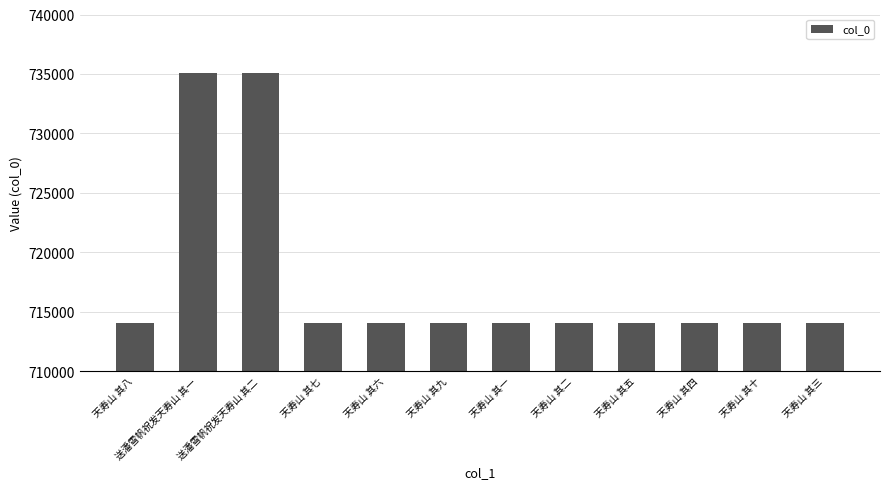

What is the difference between the maximum and minimum values?

21073